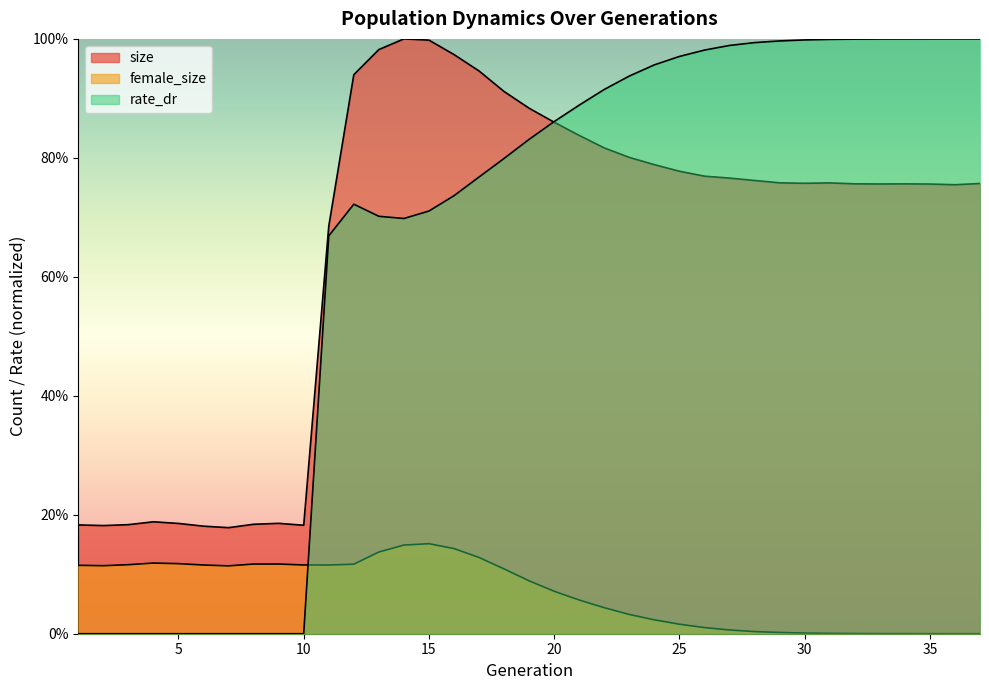

True or false: size and female_size cross at least once.

False